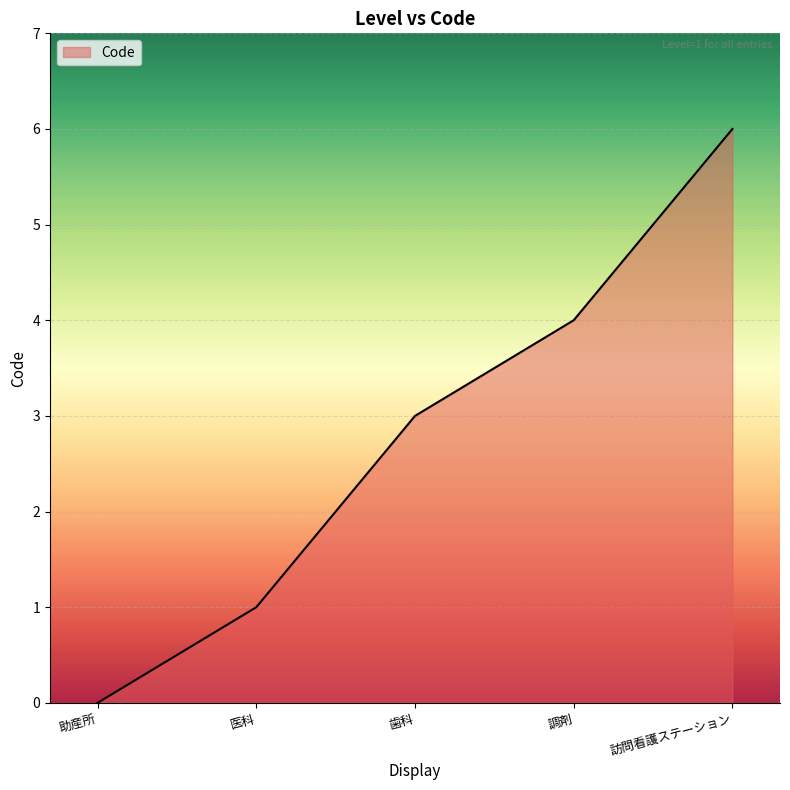

What is the change in value from 歯科 to 調剤?

+1